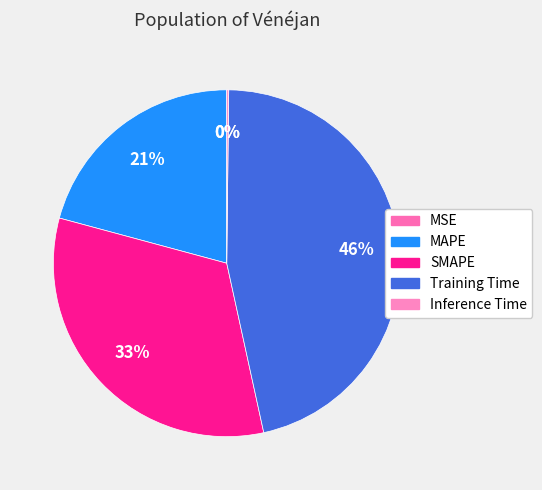

Which category has the smallest portion of the pie?

MSE